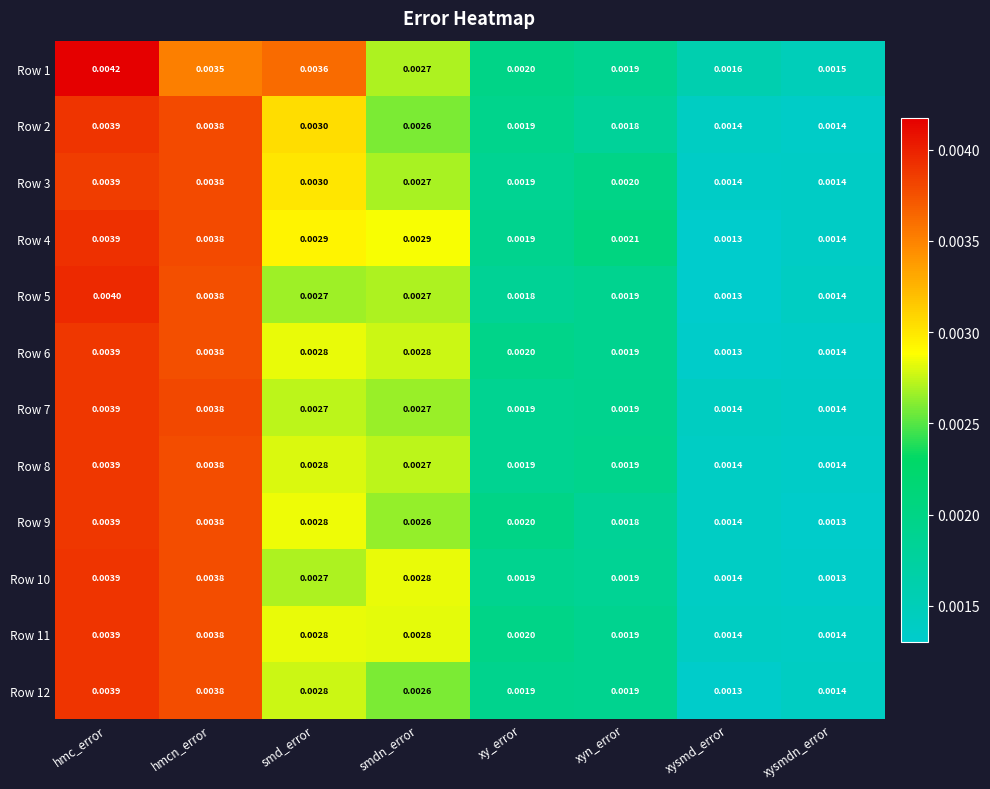

At which category is the sum across all series the highest?

hmc_error